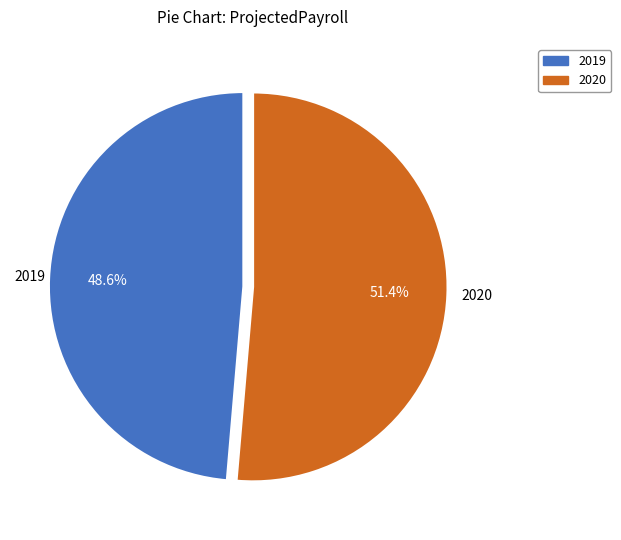

Is it true that 2019 is 61% of the pie?

False